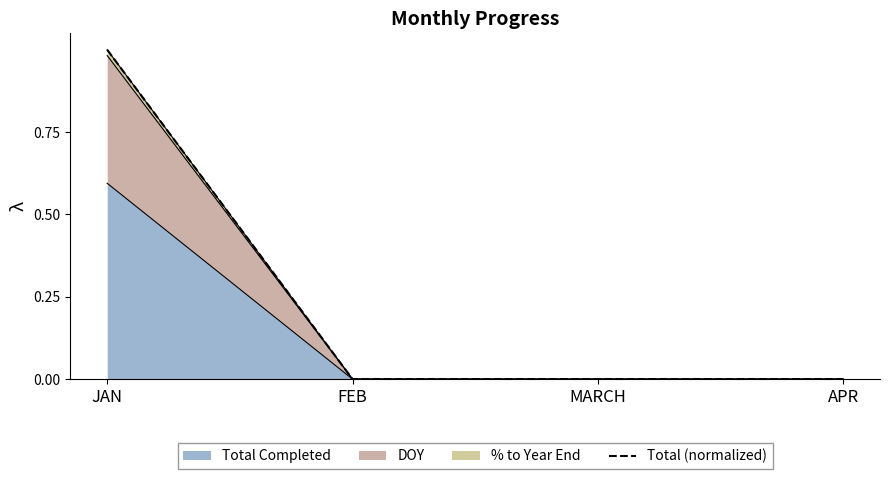

How many data points are above 0?

1